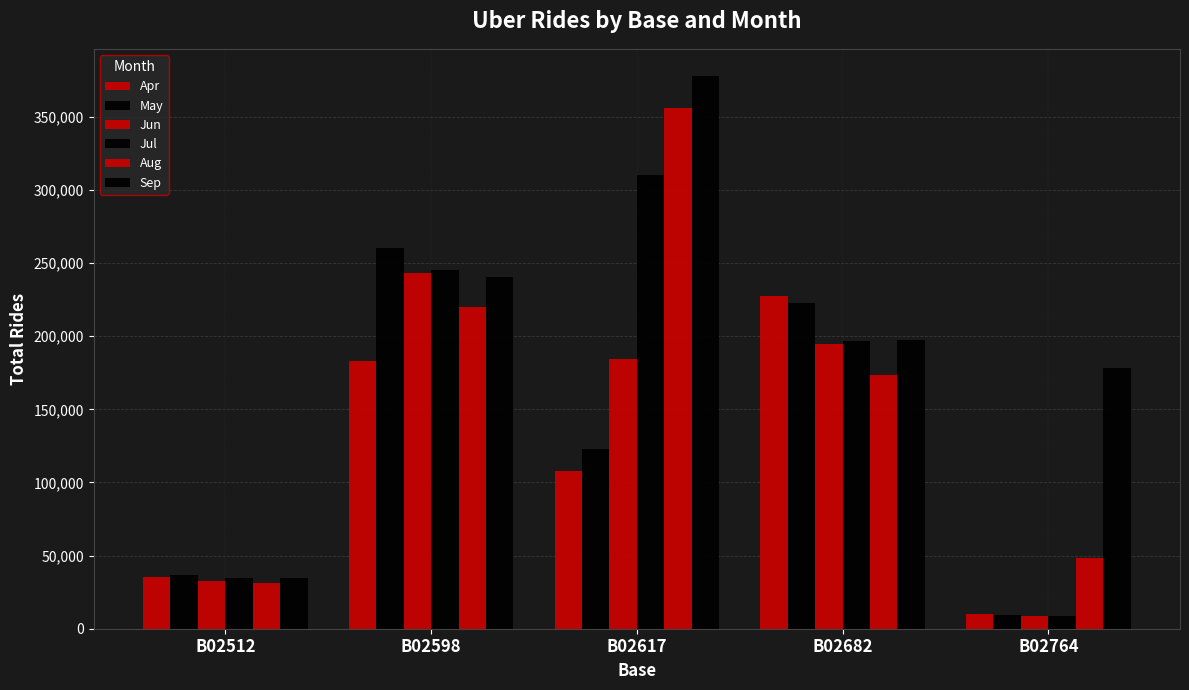

Where is Jun nearest to the value 125974?

B02617